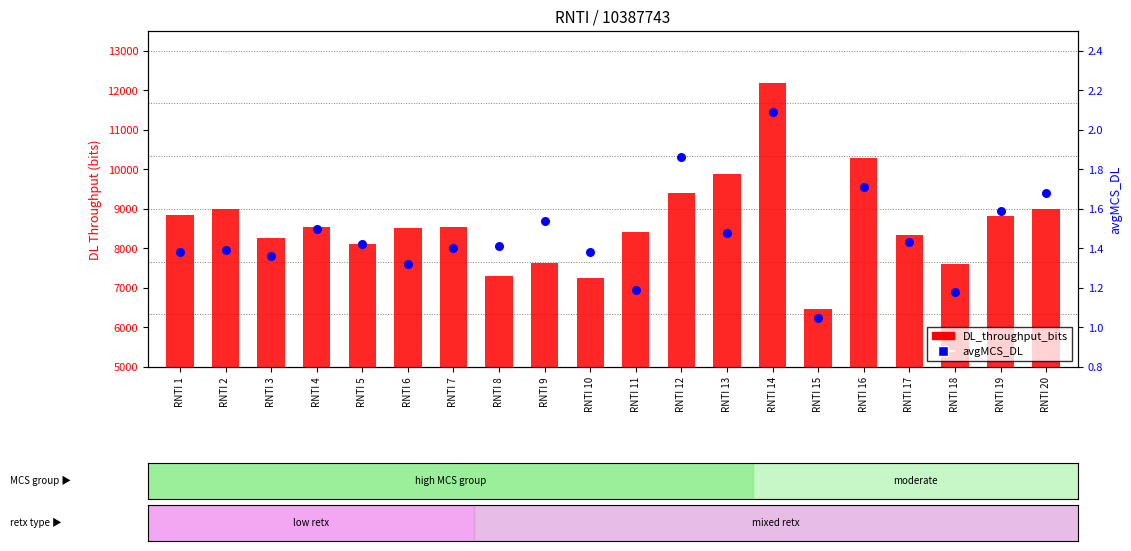

What are all the series names shown in the legend?

DL_throughput_bits, avgMCS_DL